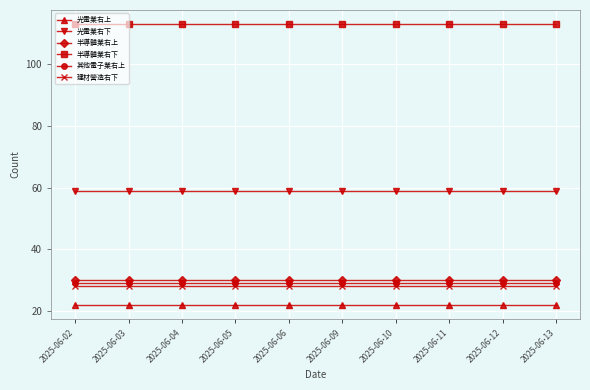

Reading left to right, extract all data points from this chart.

光電業右上: 22	22	22	22	22	22	22	22	22	22
光電業右下: 59	59	59	59	59	59	59	59	59	59
半導體業右上: 30	30	30	30	30	30	30	30	30	30
半導體業右下: 113	113	113	113	113	113	113	113	113	113
其他電子業右上: 29	29	29	29	29	29	29	29	29	29
建材營造右下: 28	28	28	28	28	28	28	28	28	28